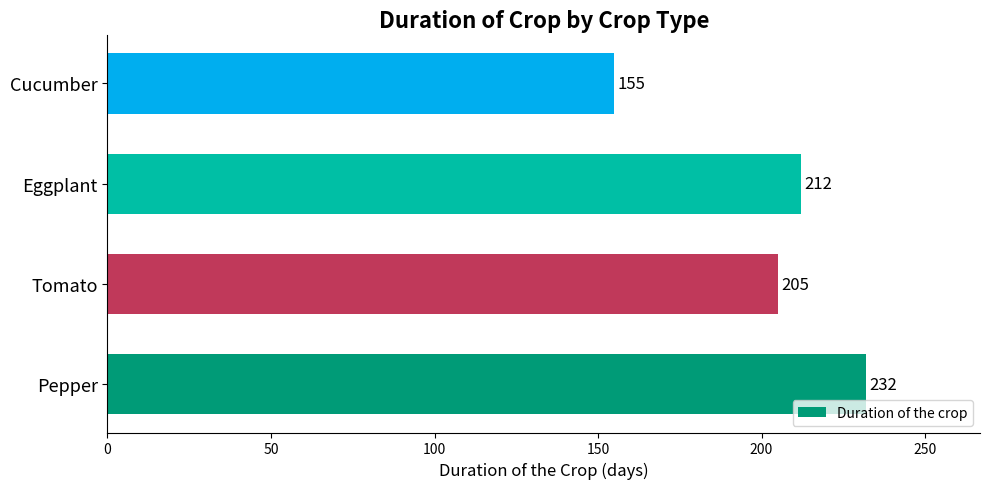

Are the bars grouped side by side (vs. stacked)?

No